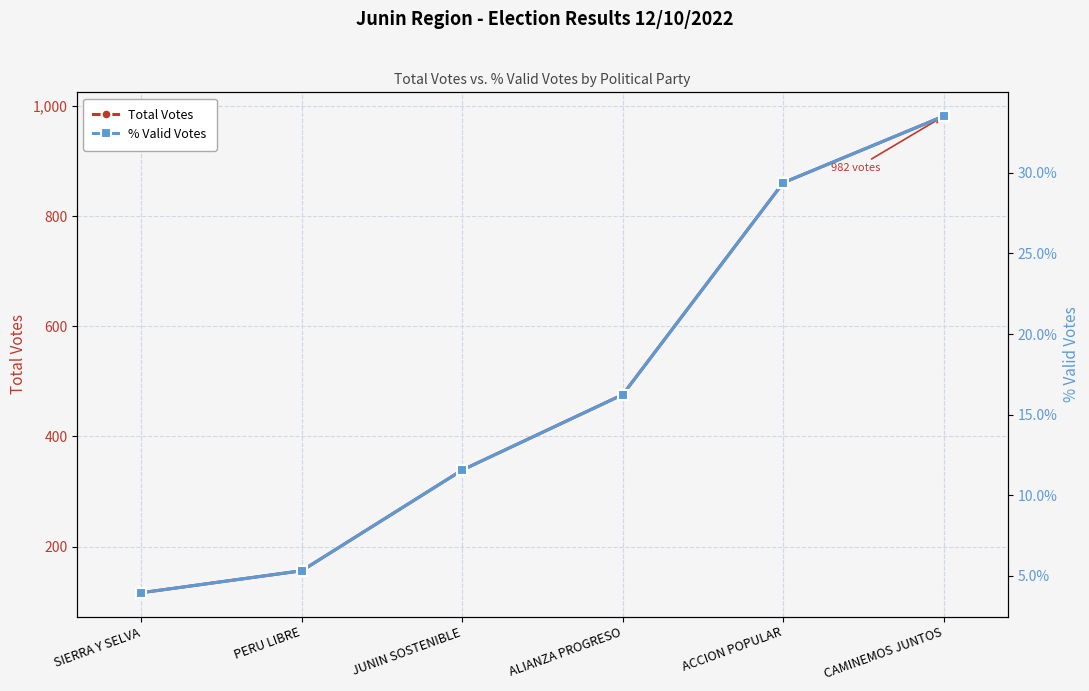

True or false: POR_VALIDOS (%) and TOTAL_VOTOS intersect in this chart.

False